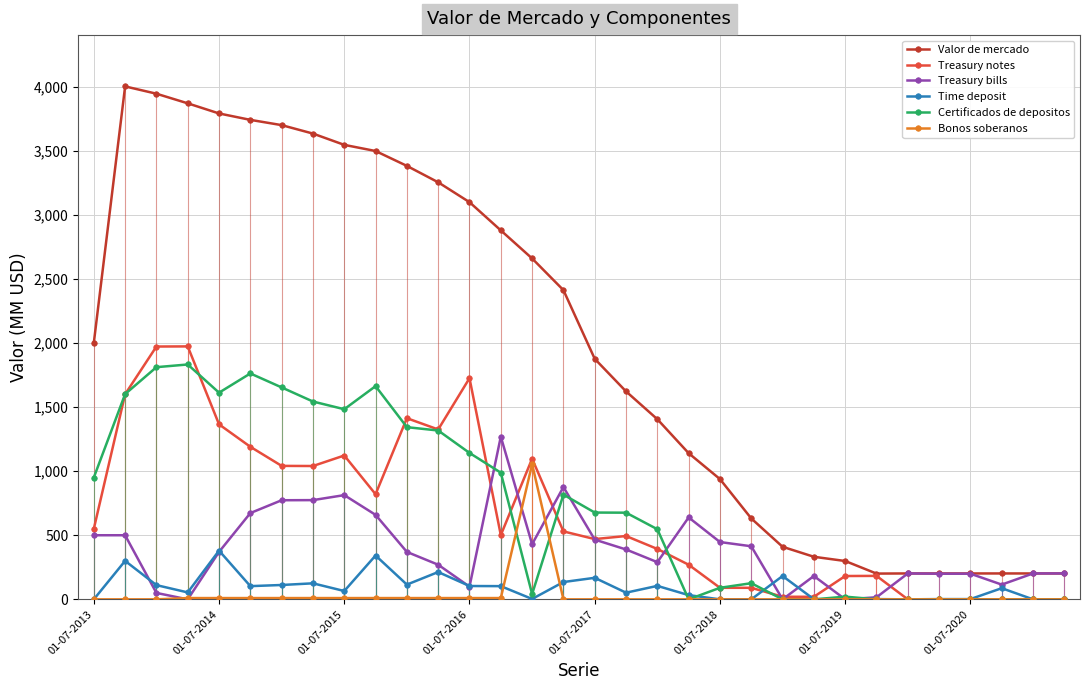

What is the difference between the Treasury notes values at 01-07-2016 and 01-07-2019?

1543